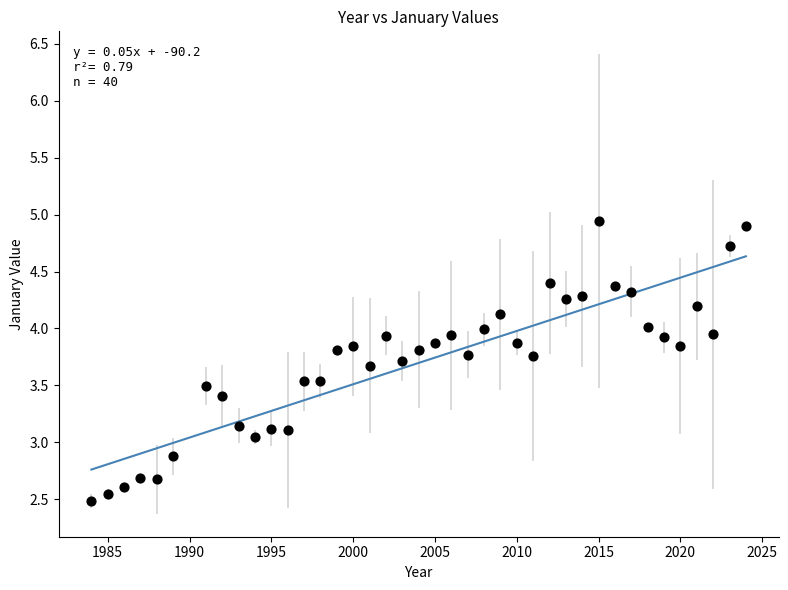

What is the range of X values (max minus min)?

40.0